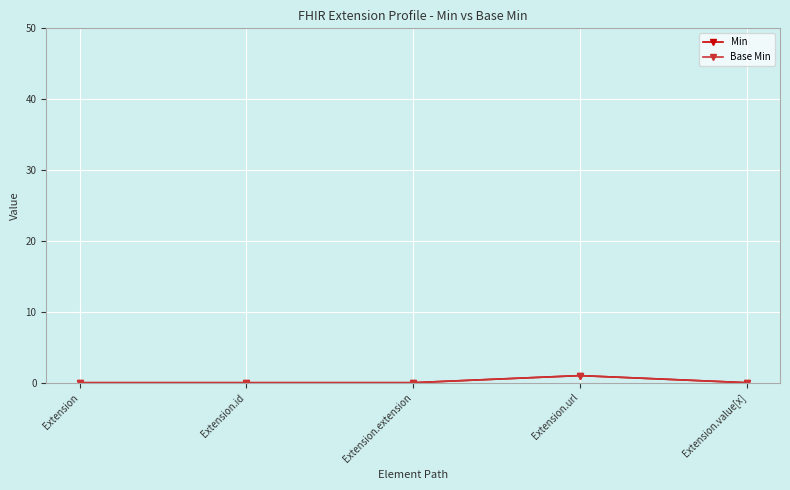

Between Extension and Extension.extension, which series saw the biggest shift?

Min